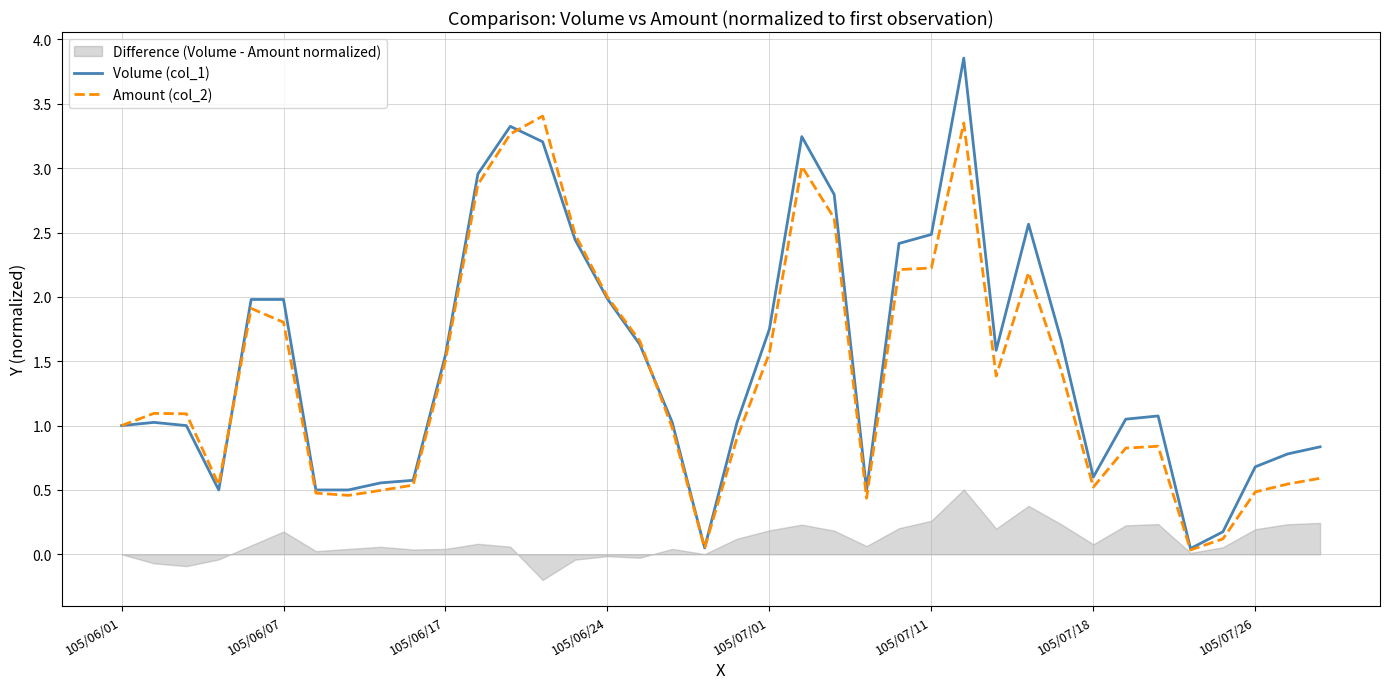

The value of Volume (col_1) at 11 is 1.3. True or false?

False